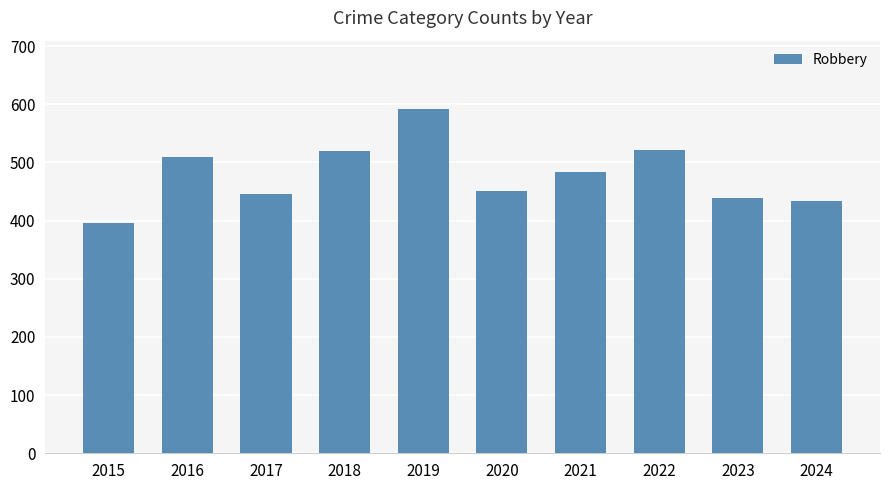

How many bars are there in total?

10